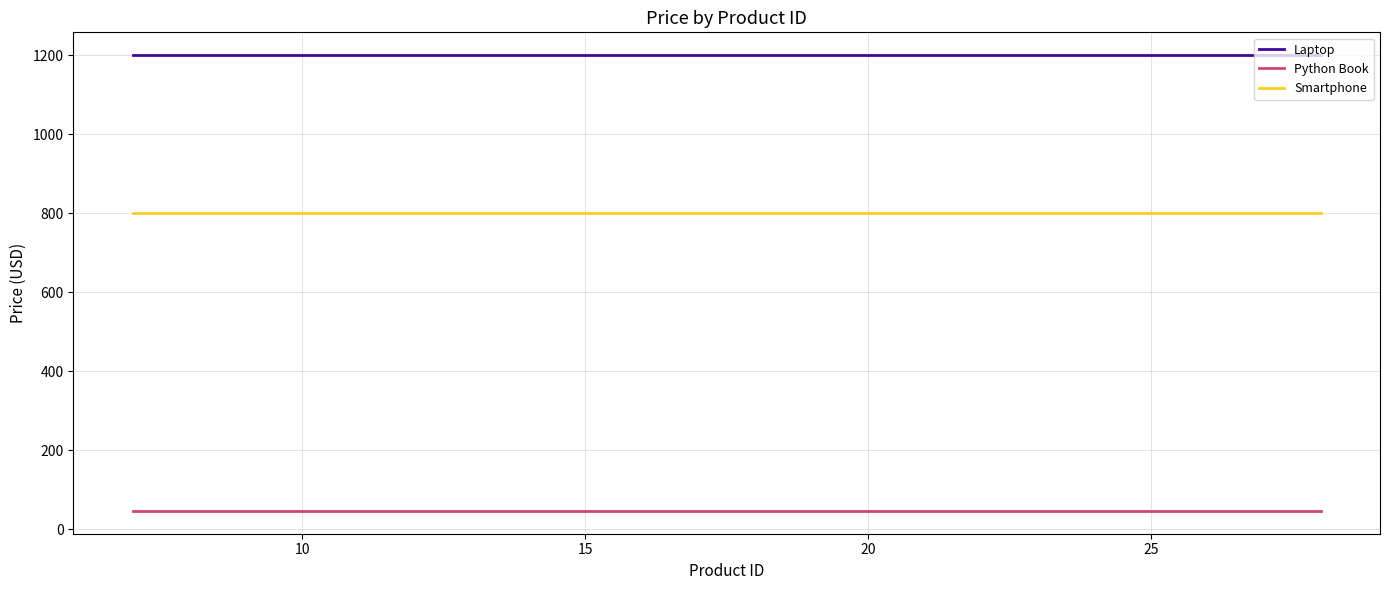

Which series has the largest total across all categories?

Laptop